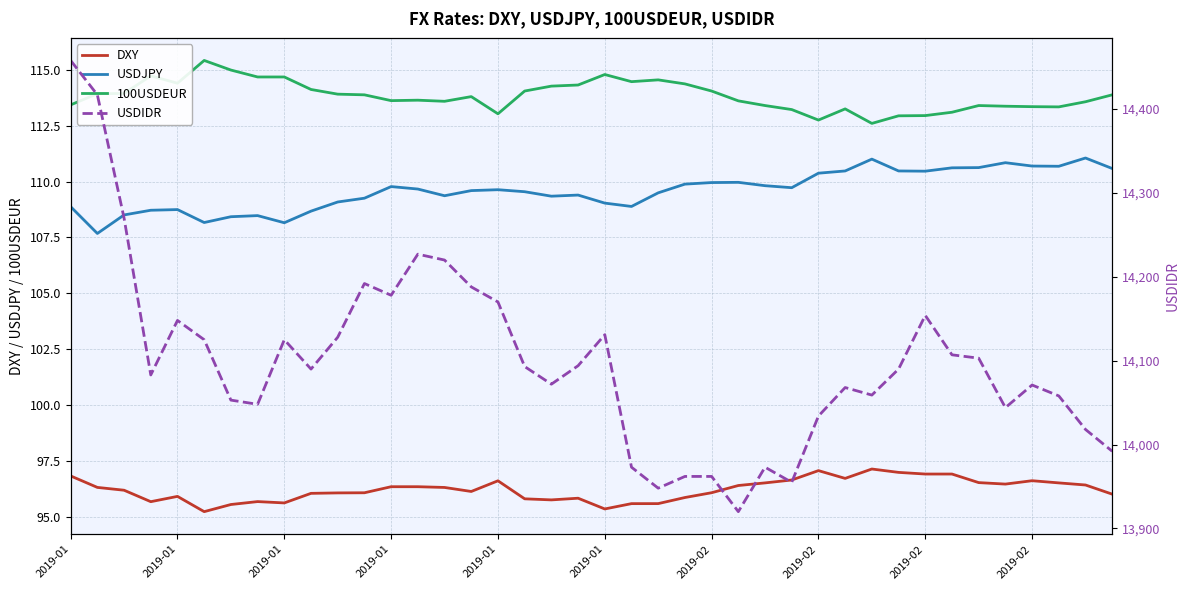

True or false: 100USDEUR and USDJPY intersect in this chart.

False